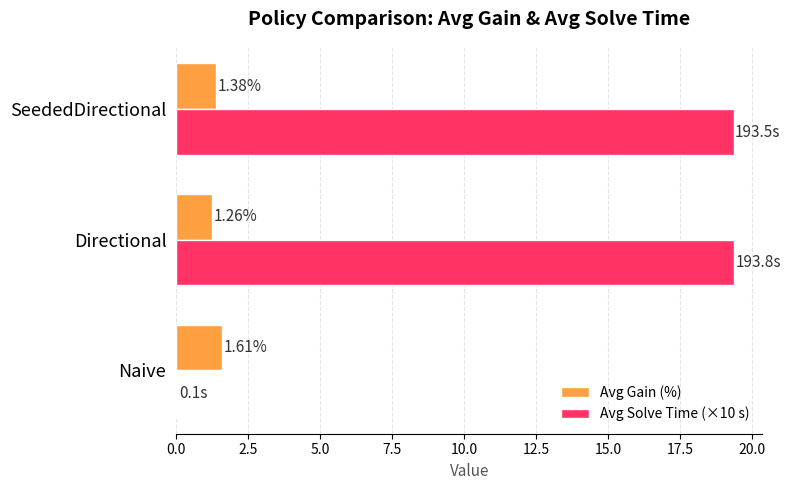

What is the sum of all Avg Gain (%) values?

4.2